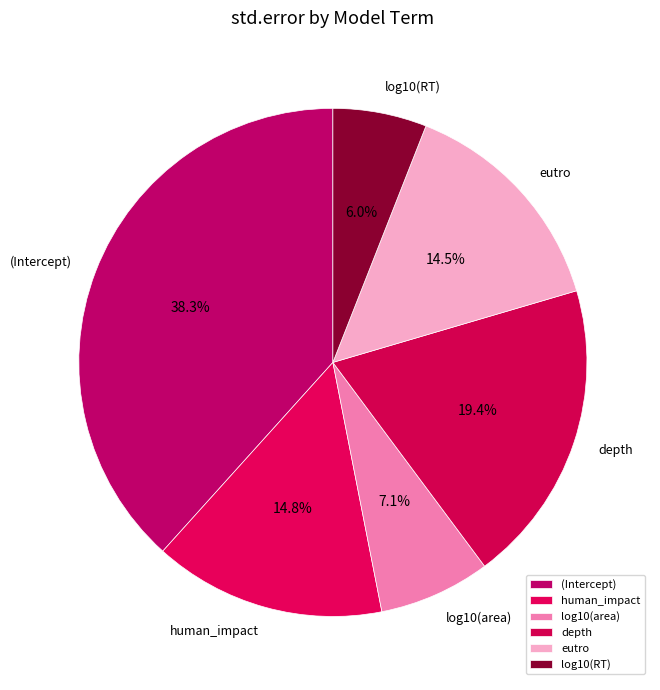

The eutro slice represents 5% of the pie. True or false?

False